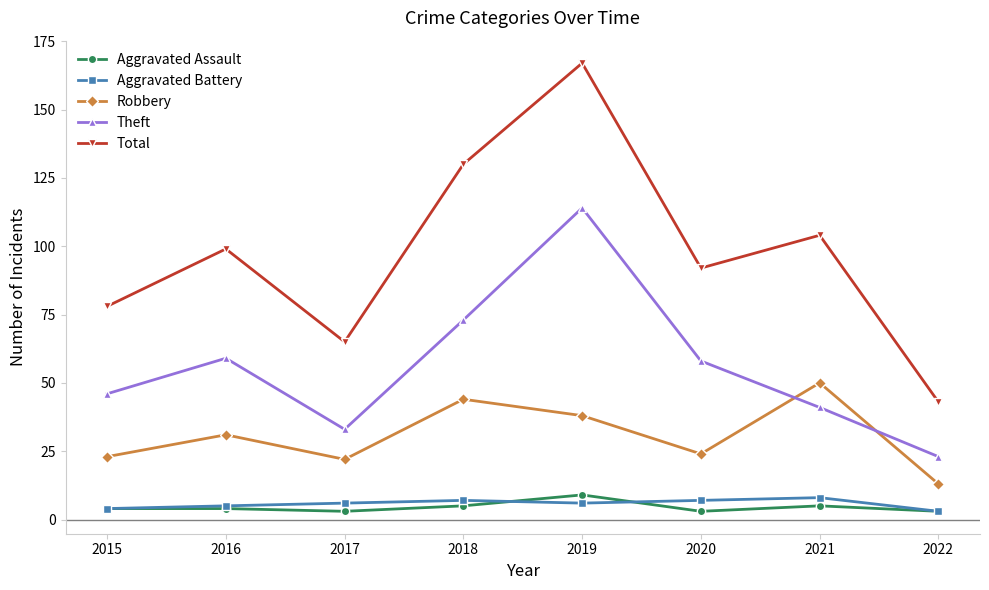

Between 2018 and 2022, which series saw the biggest shift?

Total